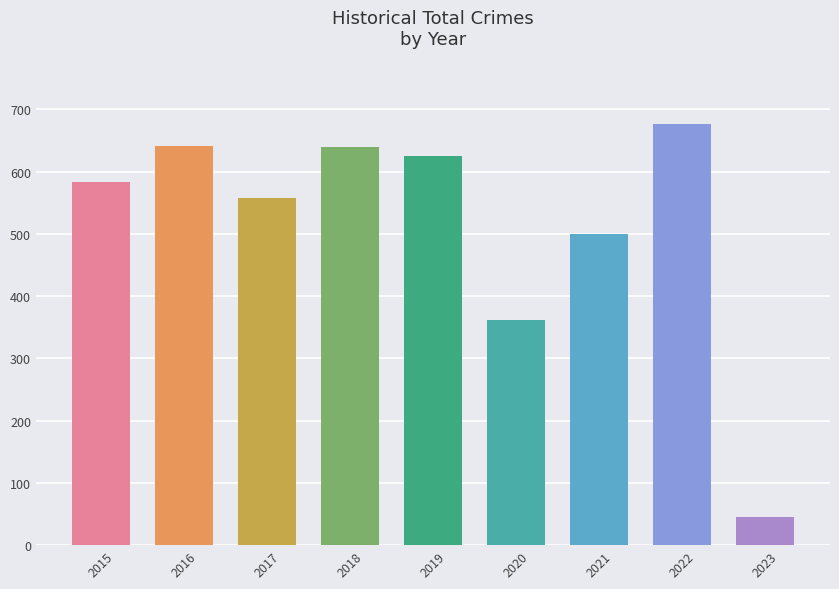

The value at 2017 is 290. True or false?

False